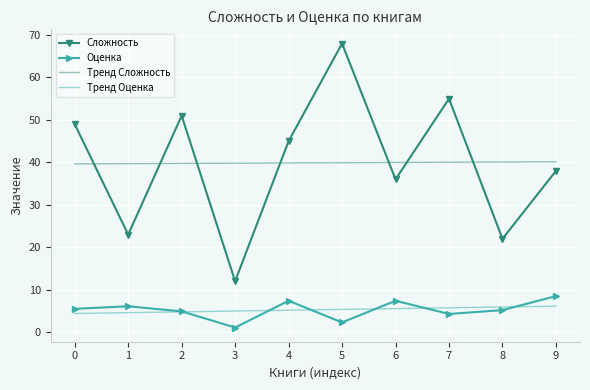

Read the Оценка value at 0.

5.5